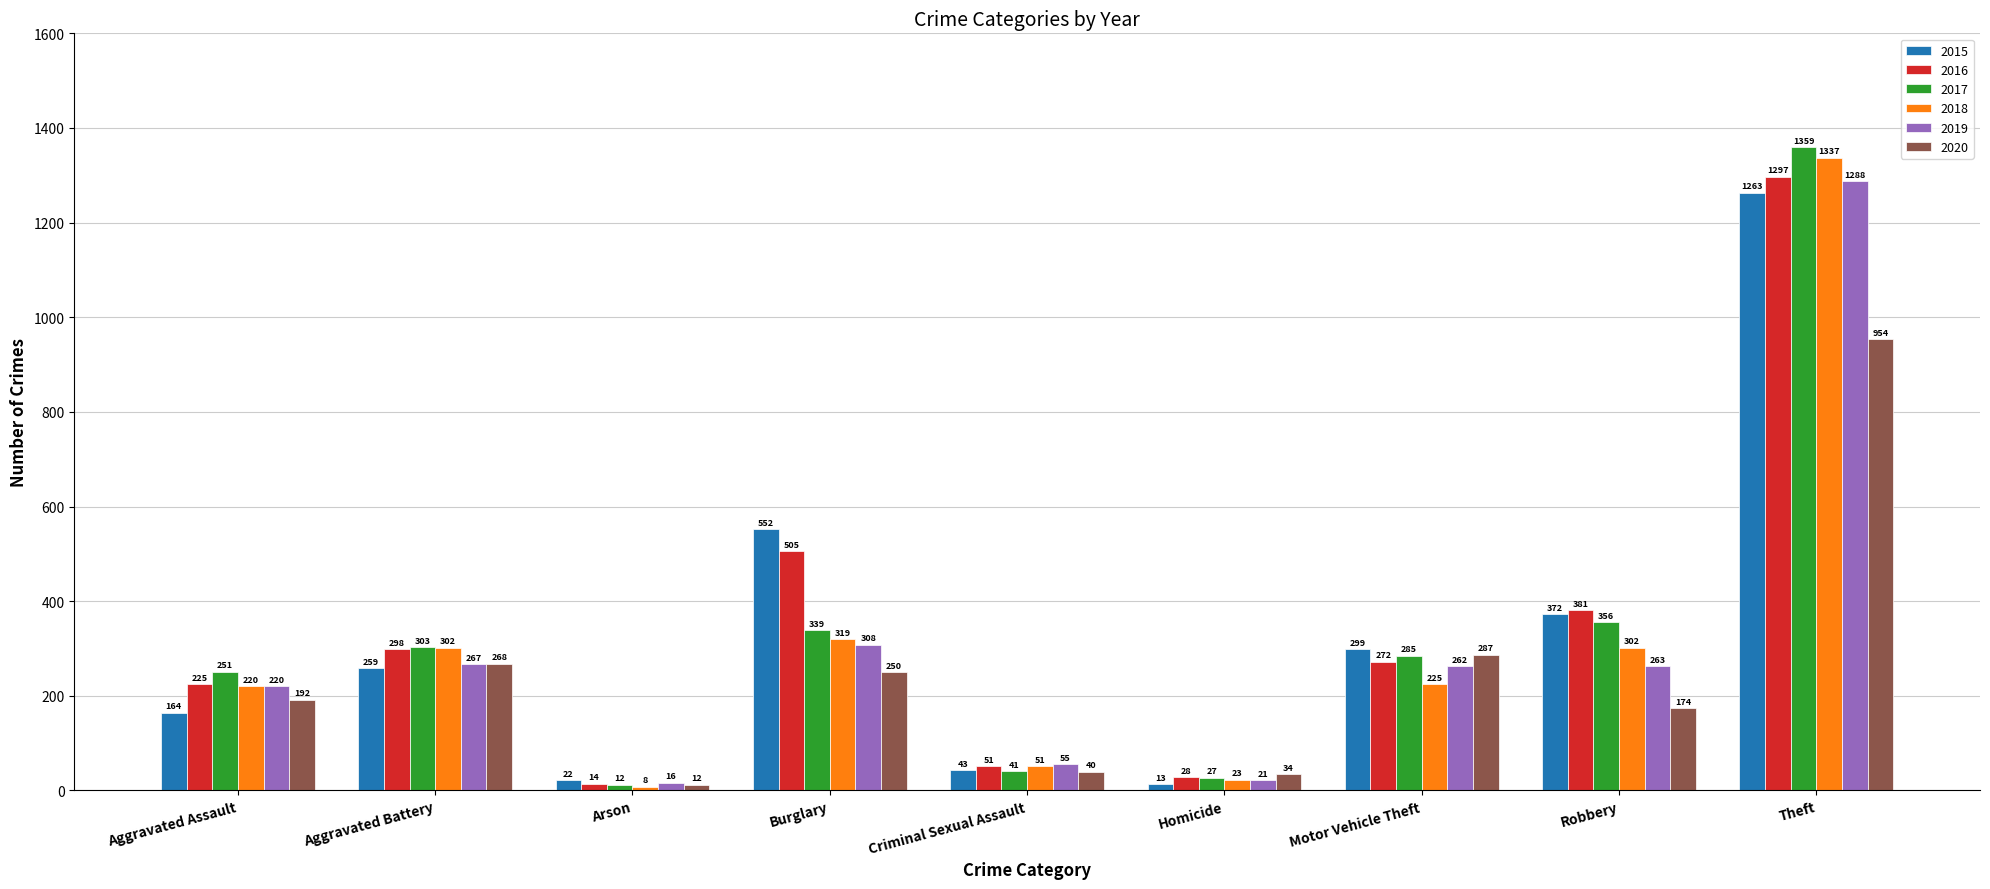

Is the value of 2018 at Robbery greater than the value of 2019 at Criminal Sexual Assault?

Yes